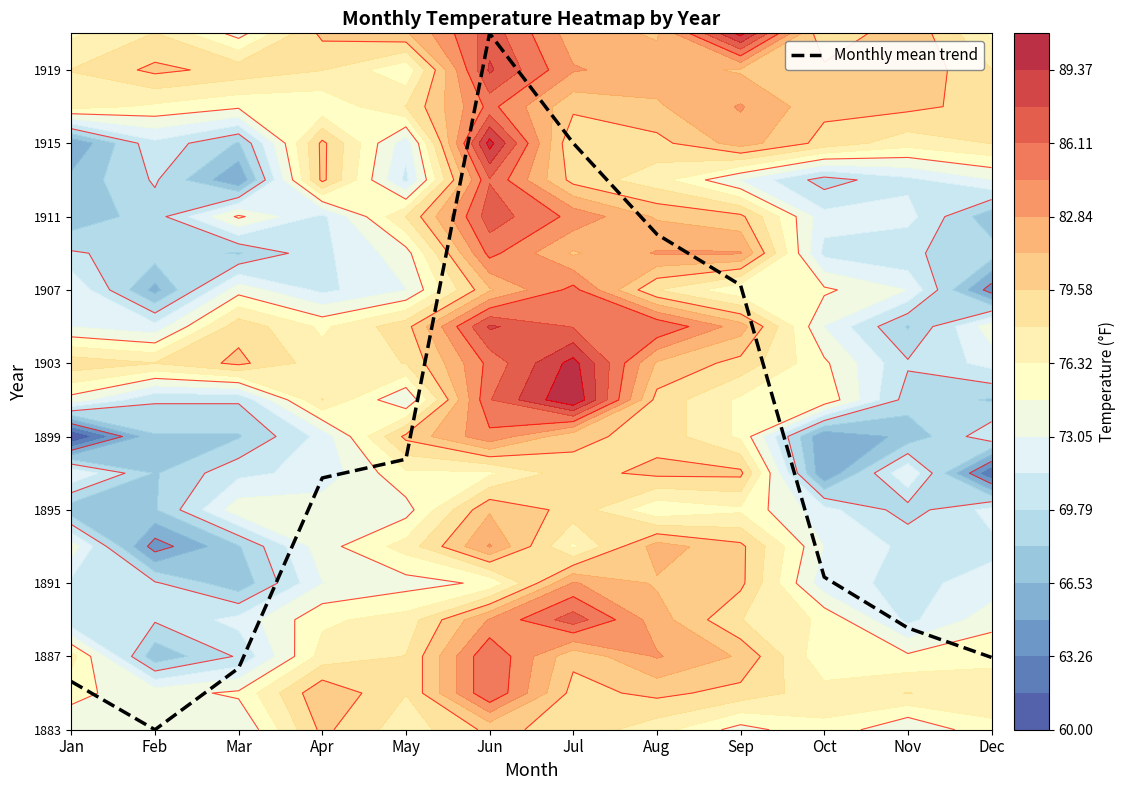

What is the sum of the values at May and Jun?

26.4